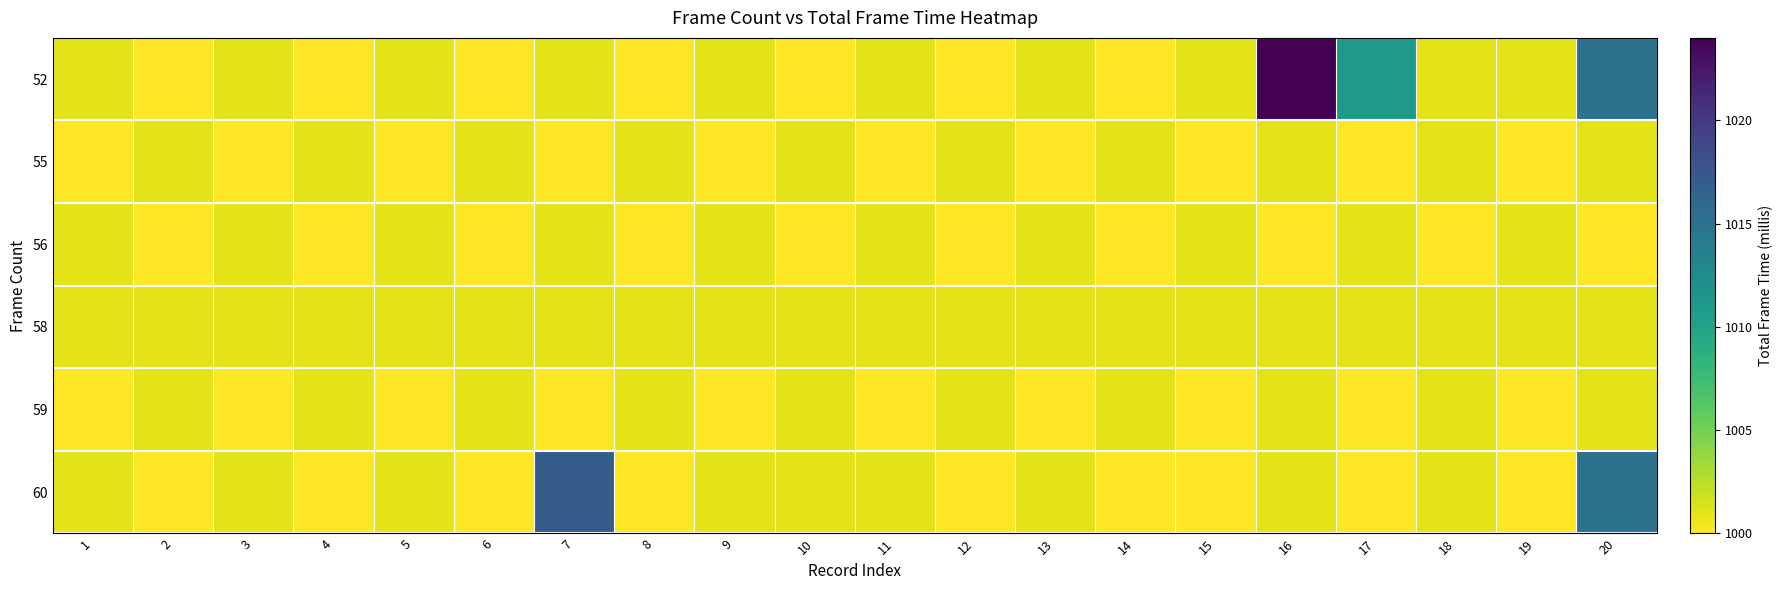

Rank the series by their maximum value, from highest to lowest.

52, 60, 55, 56, 58, 59